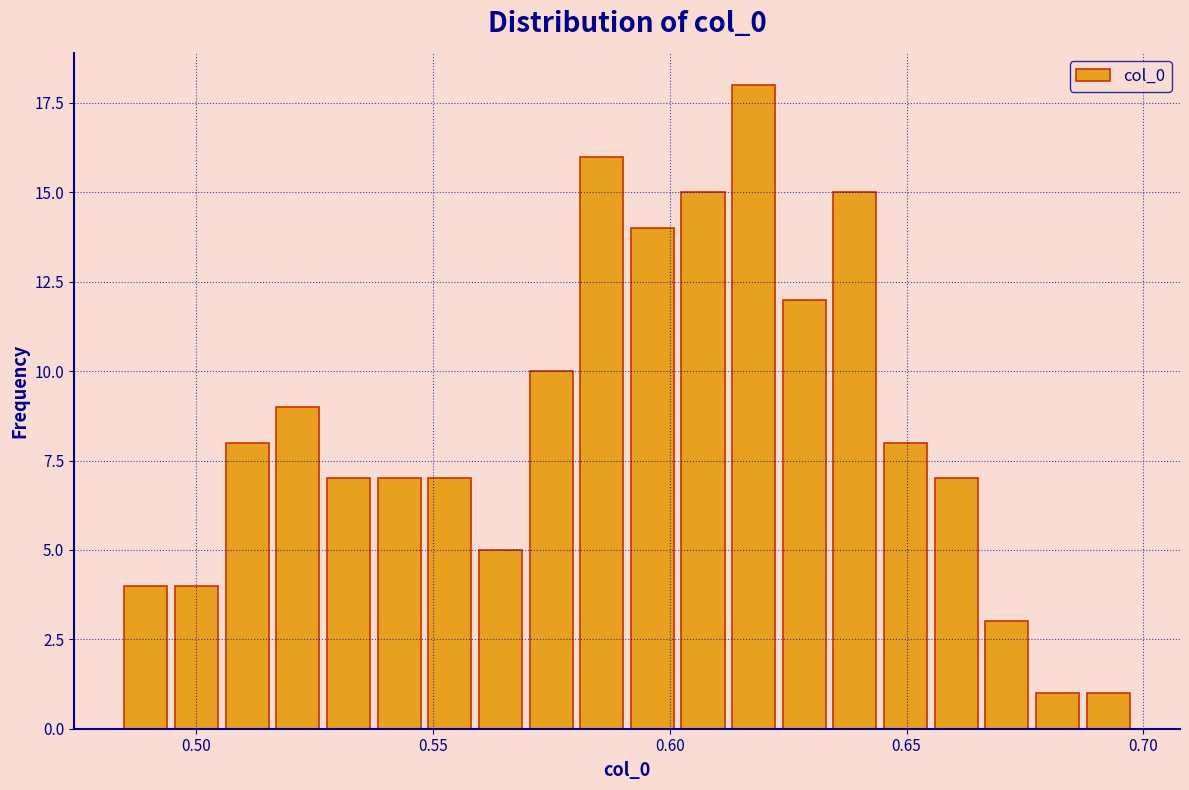

Read against the x-axis, roughly where is the centre of the tallest bar?

0.620